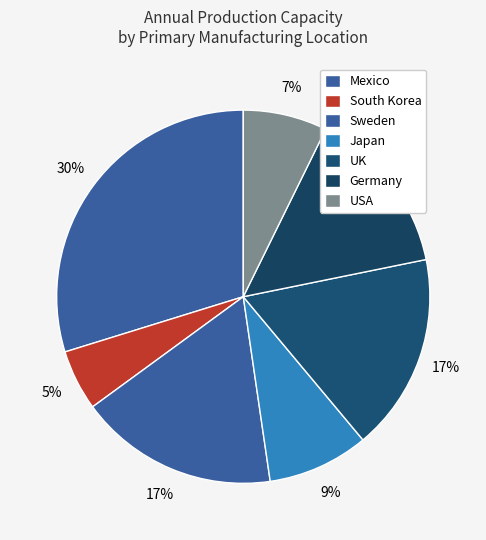

How many slices are in this pie chart?

7